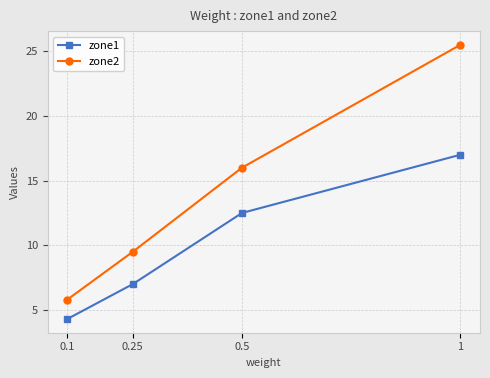

At which category is the sum across all series the highest?

1